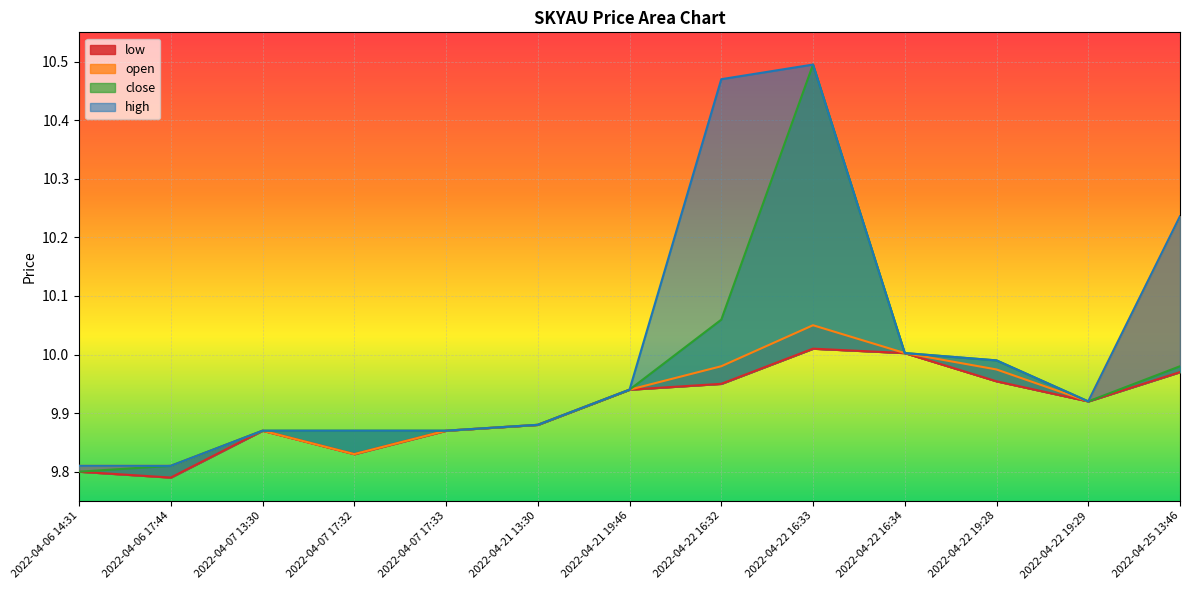

What are all the series names shown in the legend?

low, open, close, high